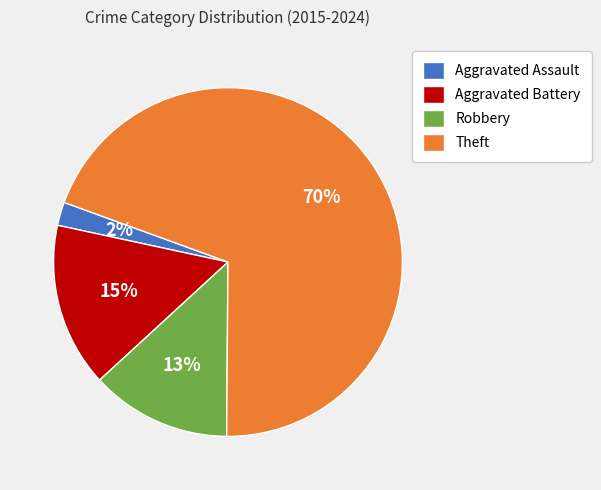

Which slice is the smallest?

Aggravated Assault